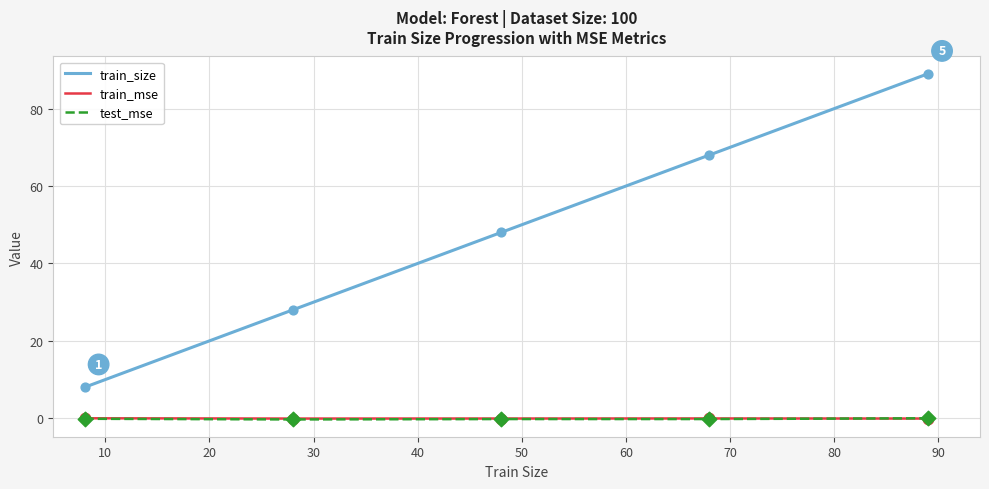

At how many categories does at least one series exceed 22?

4